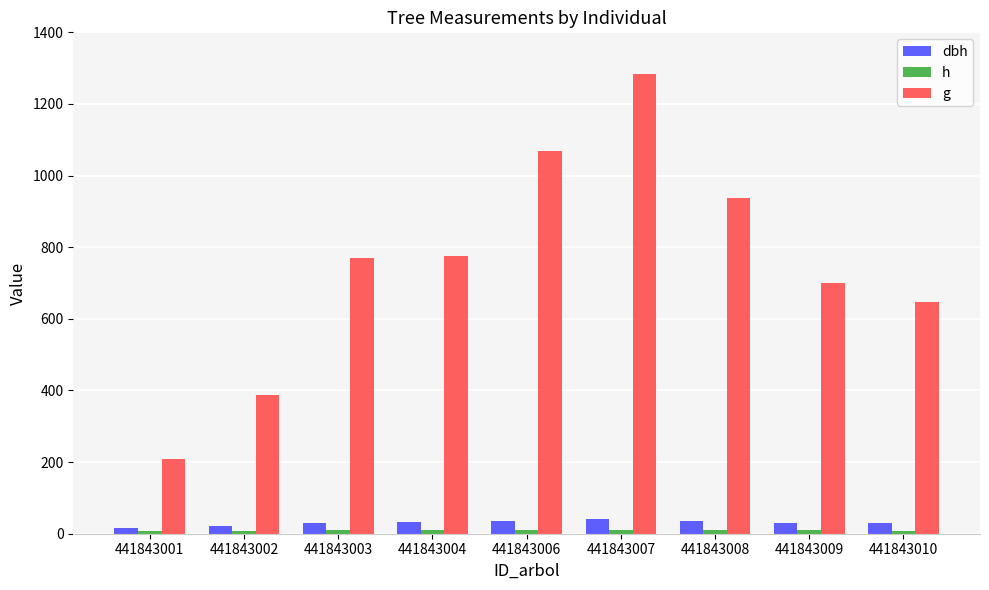

What is the value of the h bar at the 5th from the left?

9.7